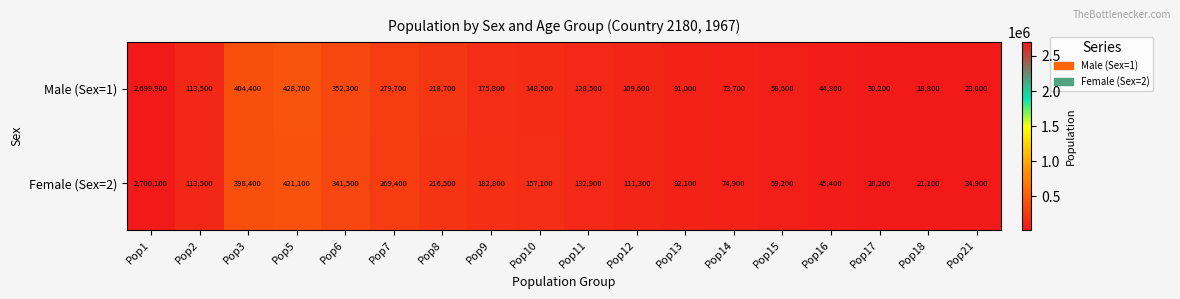

What is the sum of the Male (Sex=1) values at Pop21 and Pop17?

53200